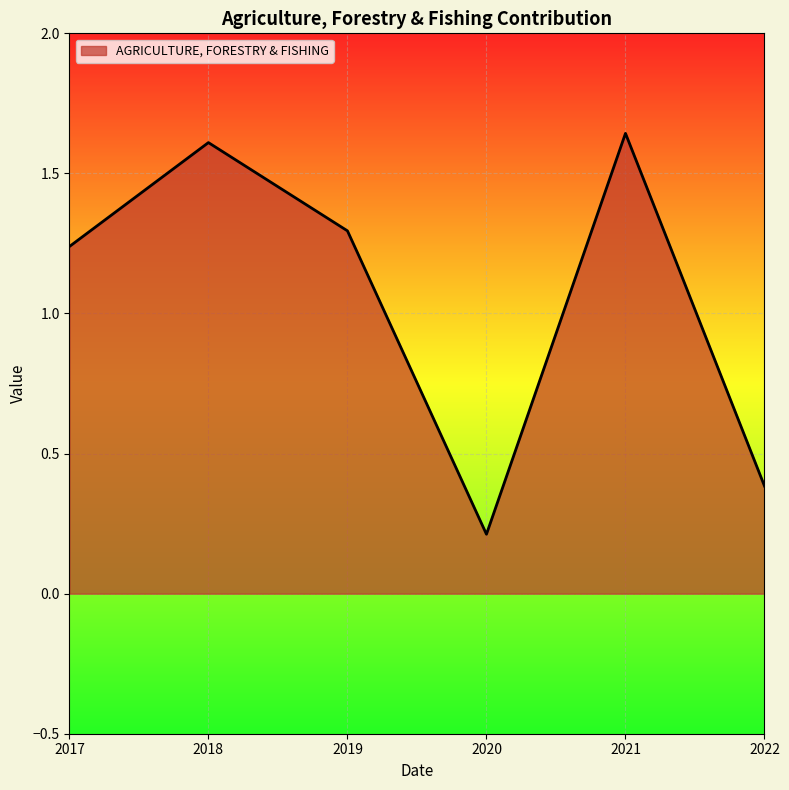

Approximately how many times larger is the value at 2019 compared to 2021?

0.8